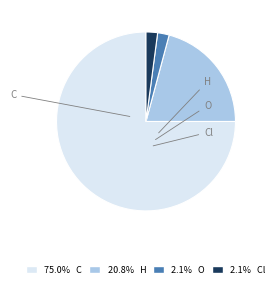

Which category has the biggest portion of the pie?

C